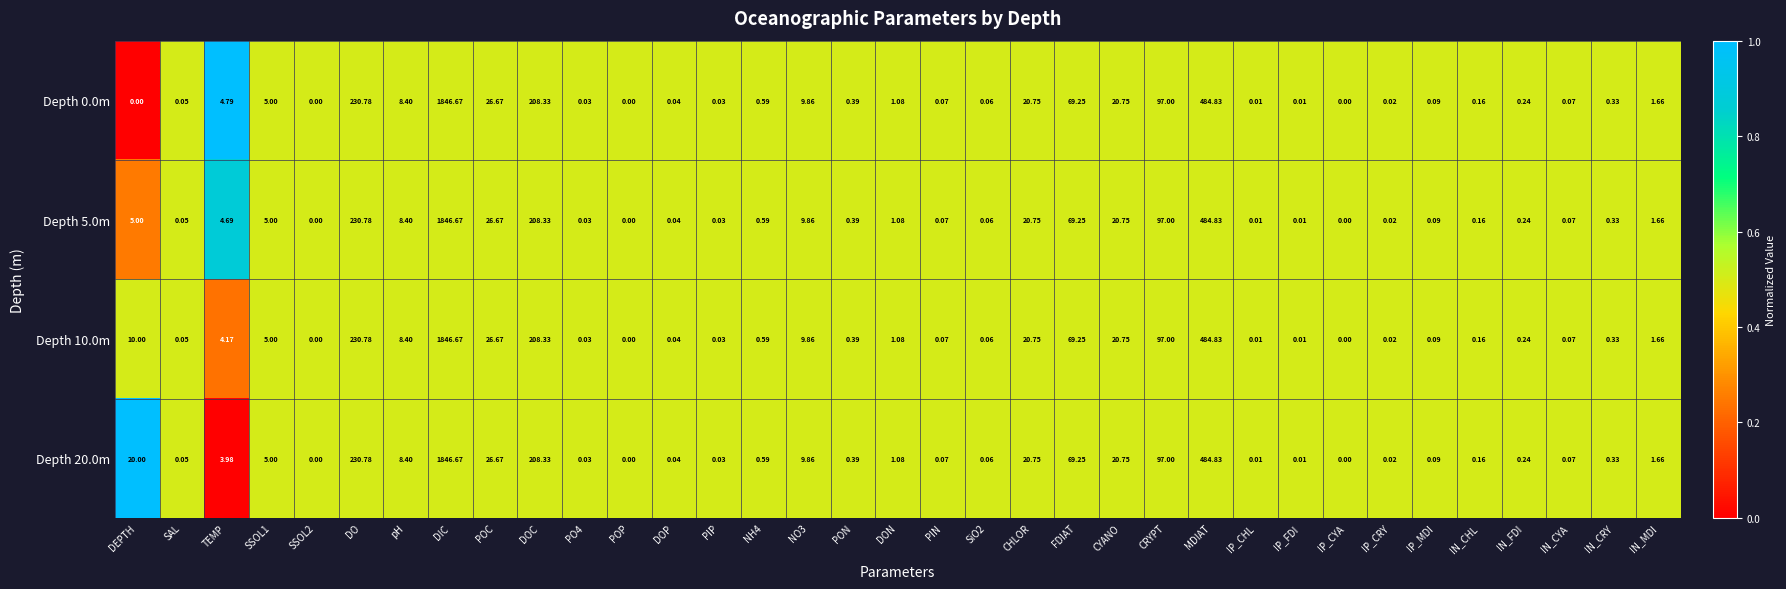

Is the value of Depth 20.0m at DOC greater than the value of Depth 10.0m at PIP?

Yes